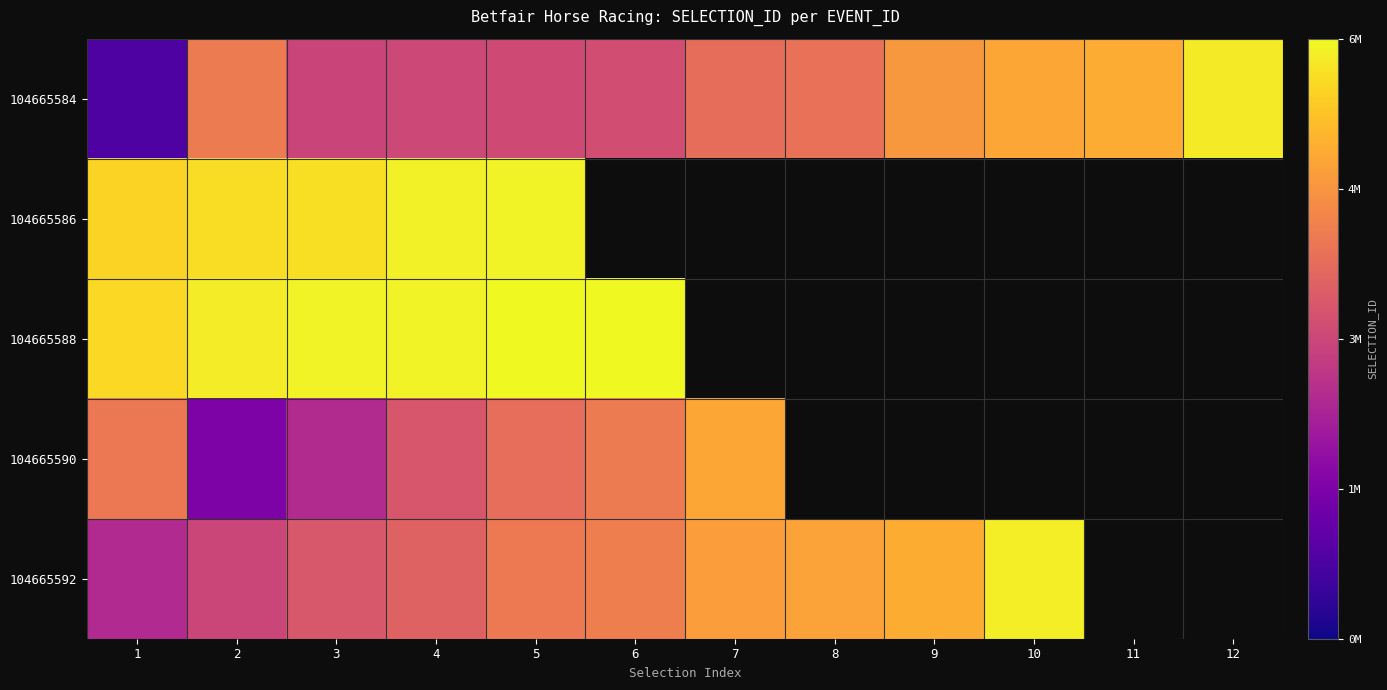

Which label corresponds to the largest value in the chart?

6